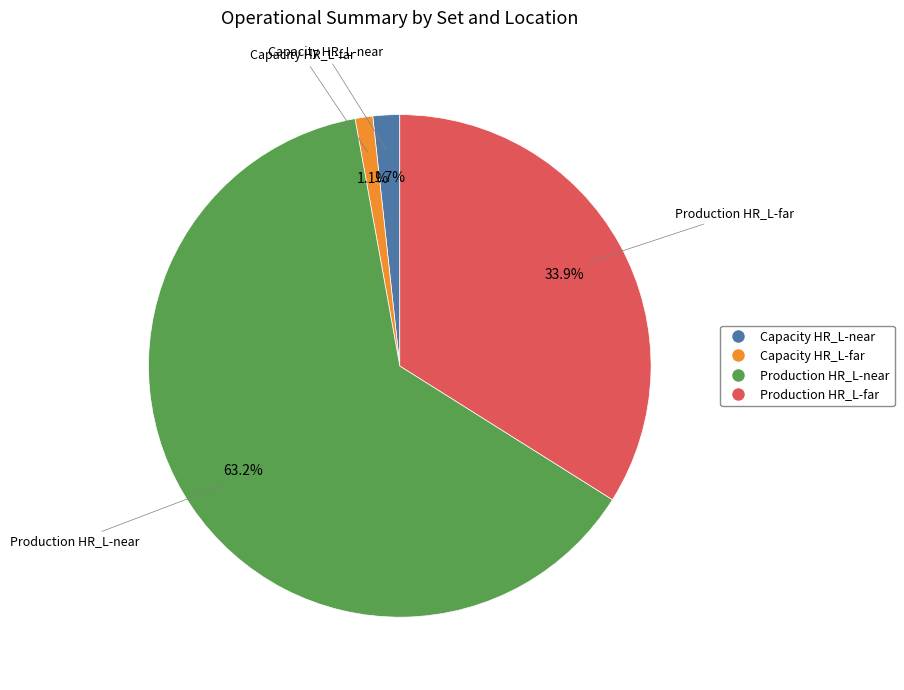

Is there any slice that represents more than half of the pie?

Yes